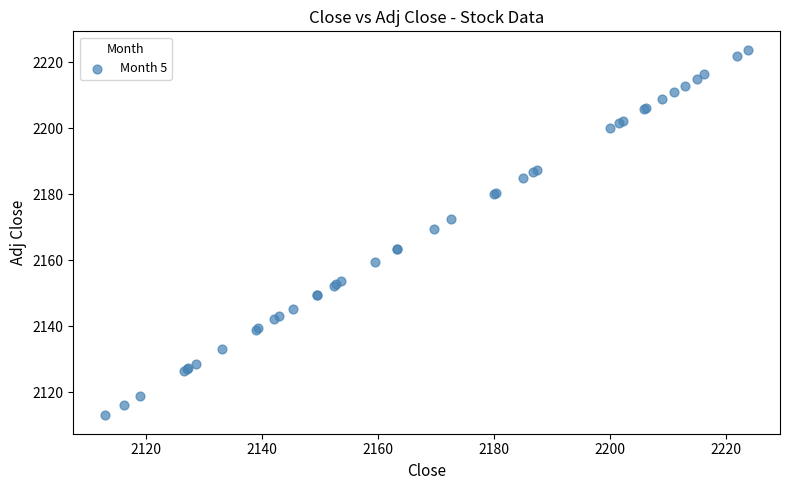

What Y value in the scatter plot is closest to 2168?

2169.6